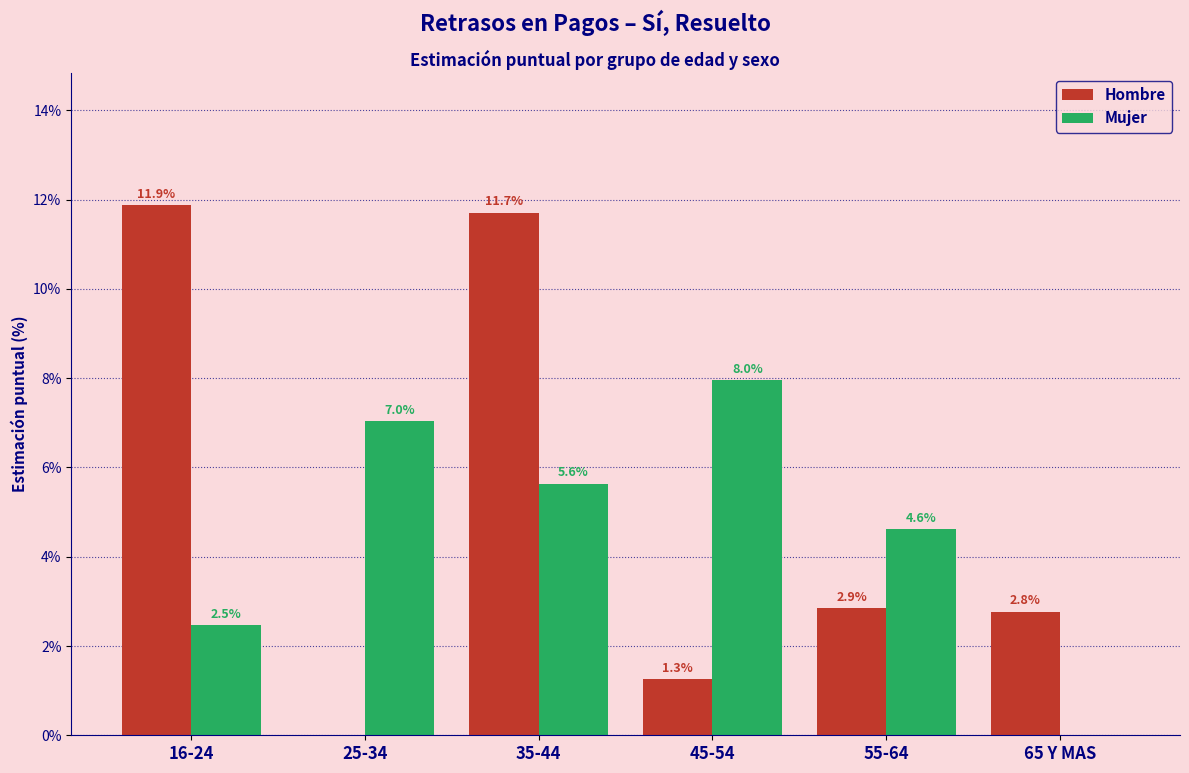

What is the sum of the Hombre values at 45-54 and 55-64?

4.1